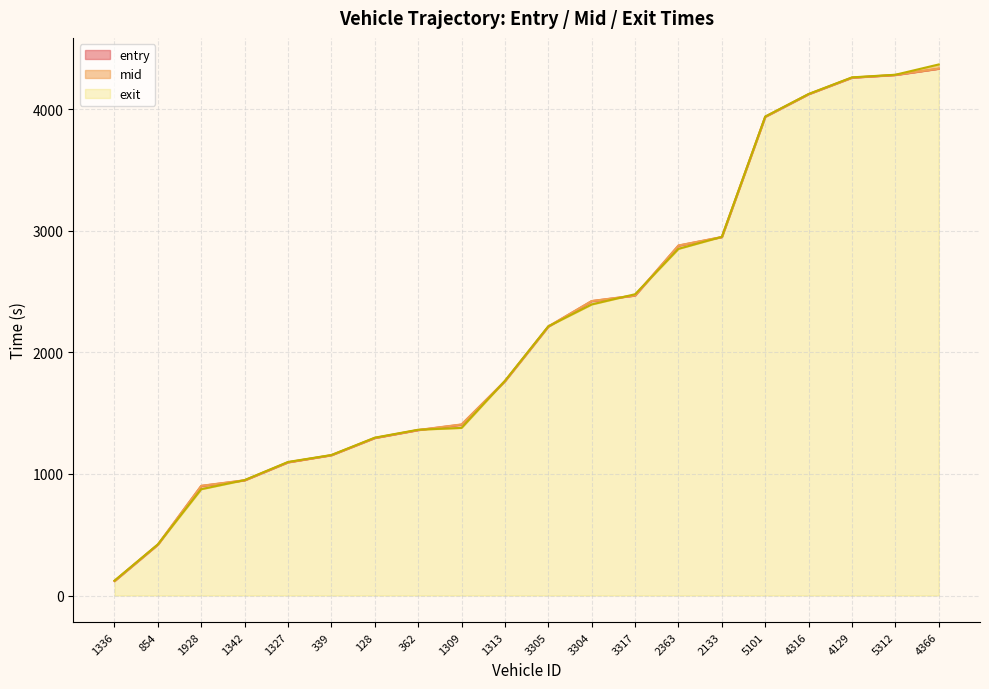

What is the minimum value shown in the chart?

118.7